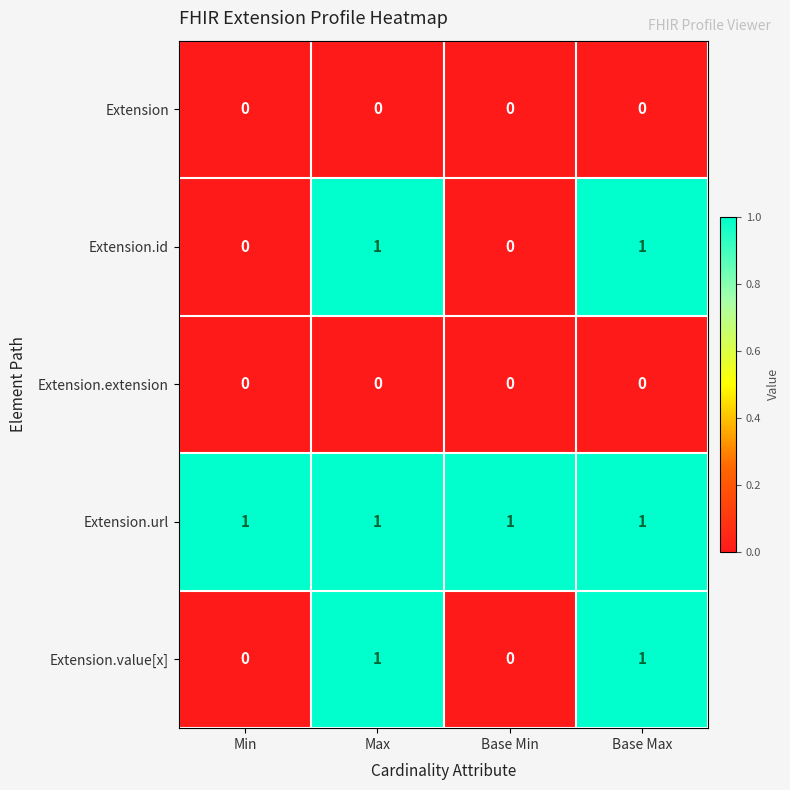

Reading right to left, extract all data points from this chart.

Extension: 0	0	0	0
Extension.id: 1	0	1	0
Extension.extension: 0	0	0	0
Extension.url: 1	1	1	1
Extension.value[x]: 1	0	1	0